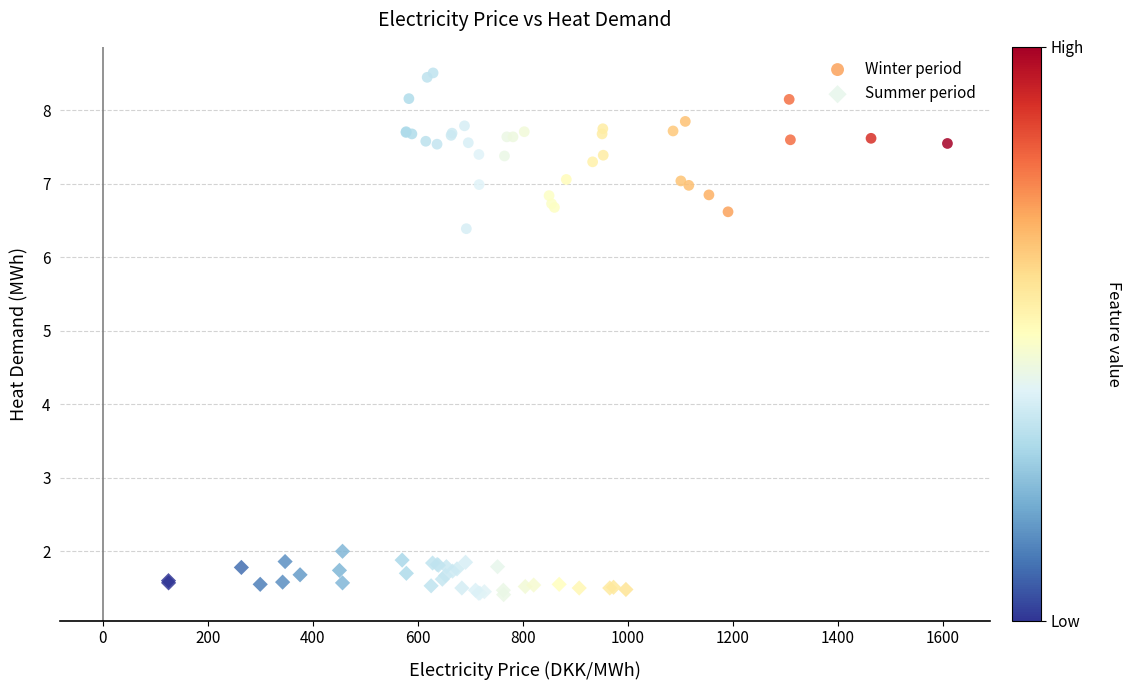

Which series reaches the minimum Y coordinate?

Summer period